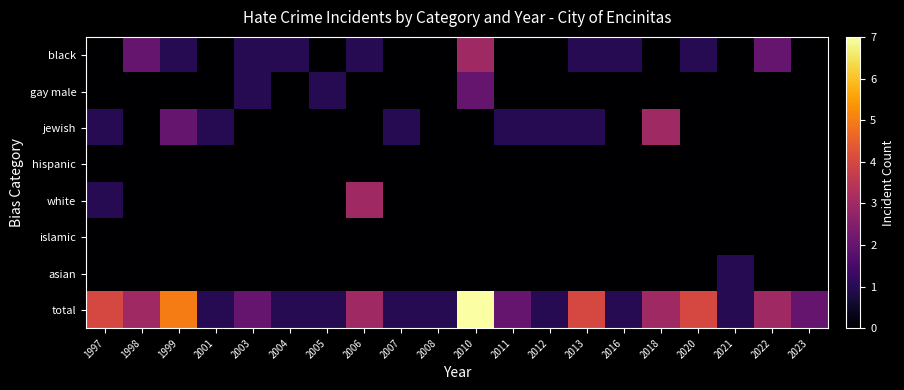

At how many categories does at least one series exceed 4?

2